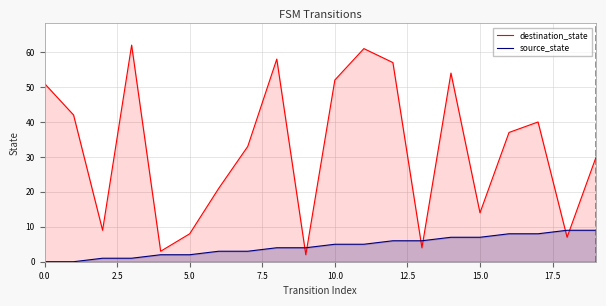

List the series in order of their overall mean, lowest first.

source_state, destination_state